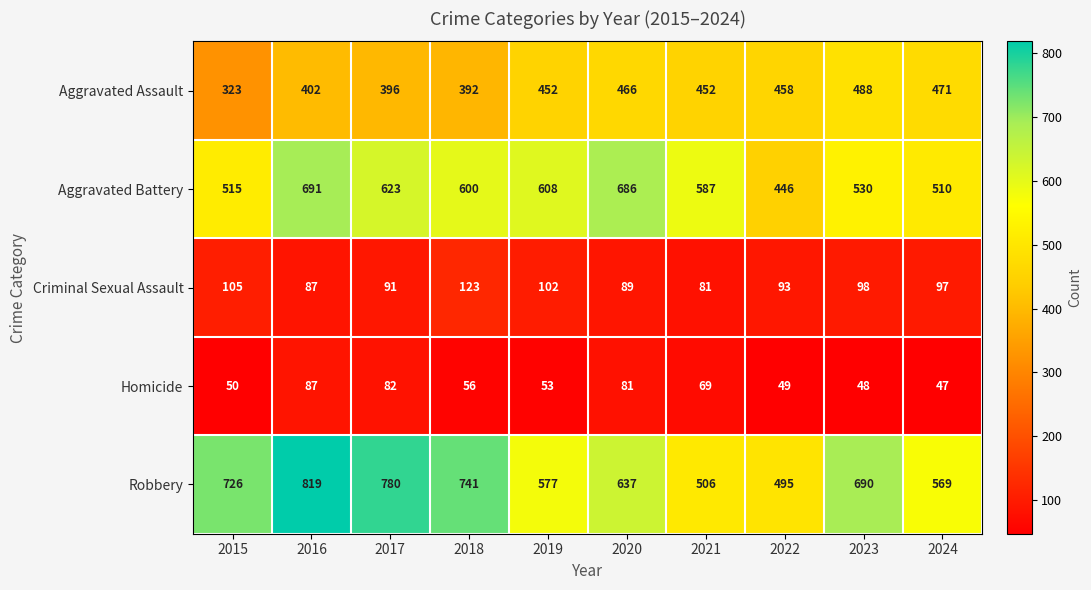

What is the spread (max minus min) of values at 2017?

698